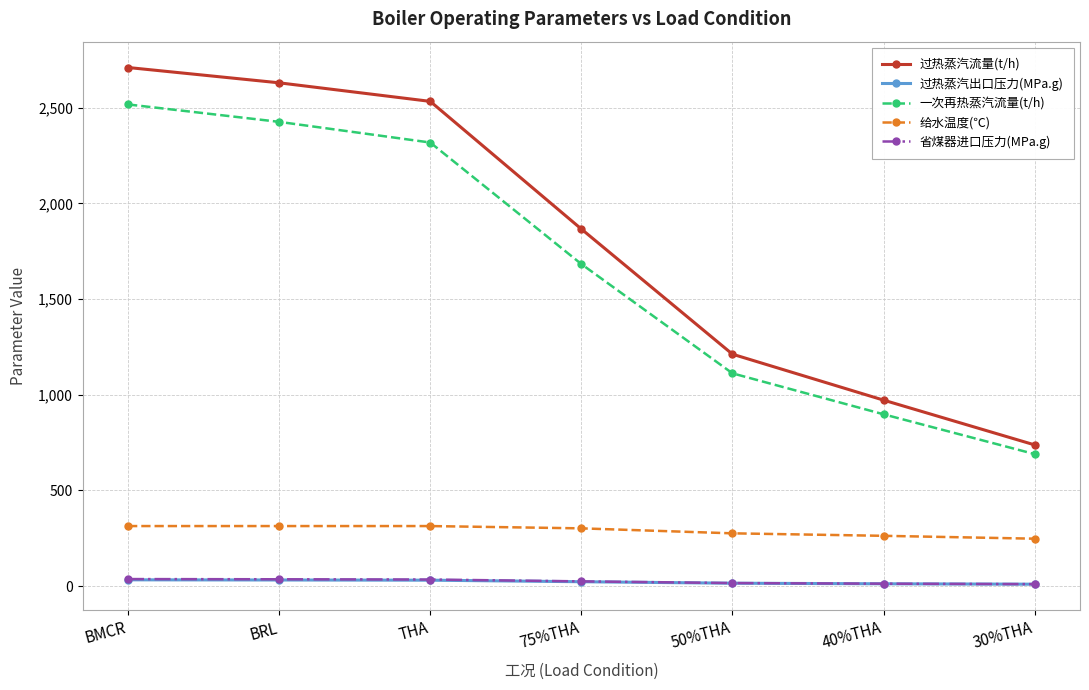

Where is 过热蒸汽流量(t/h) nearest to the value 1724?

75%THA